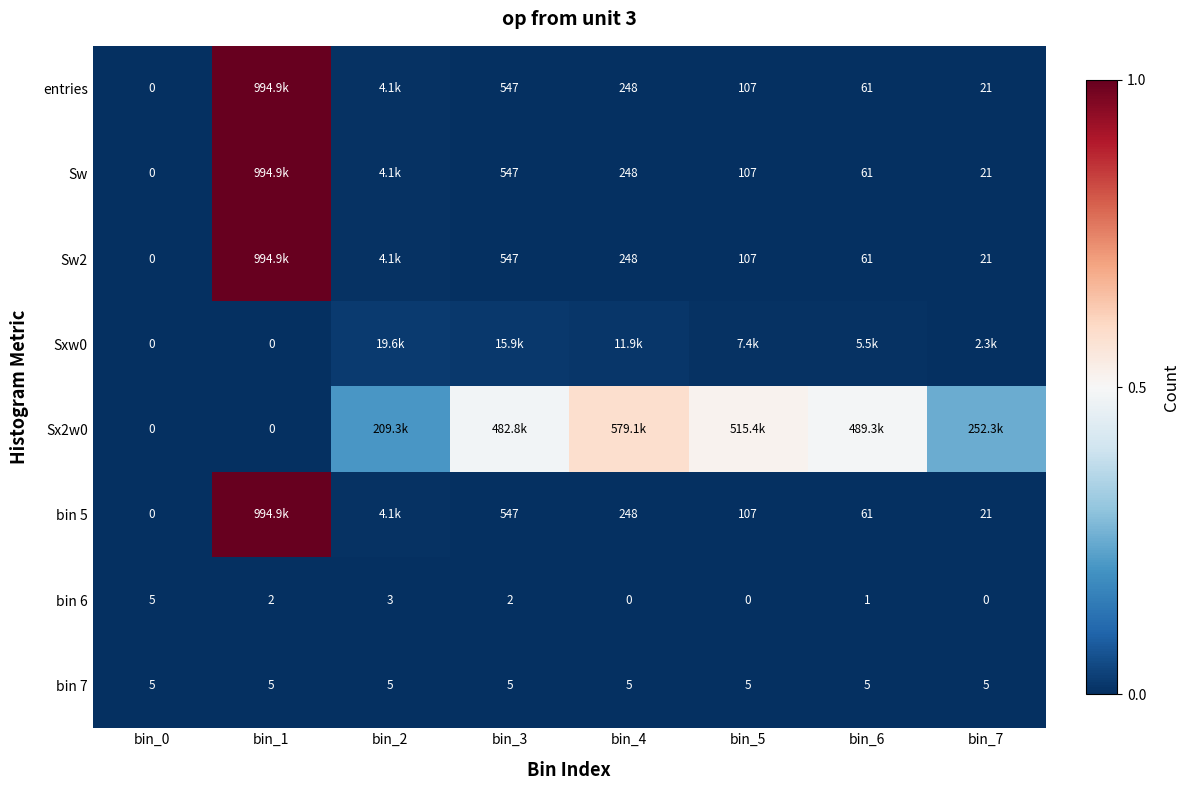

Is the value of bin 5 at bin_5 greater than the value of bin 7 at bin_3?

Yes